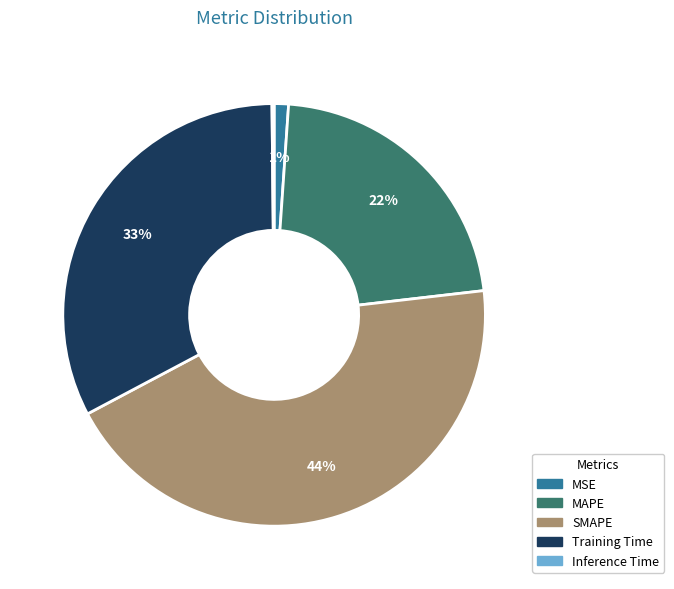

What percentage is the Training Time slice, to the nearest percent?

33%